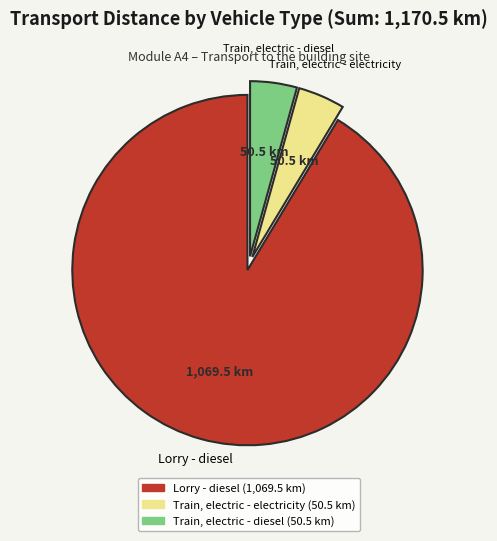

Does Train, electric - electricity represent more than half of the total?

No